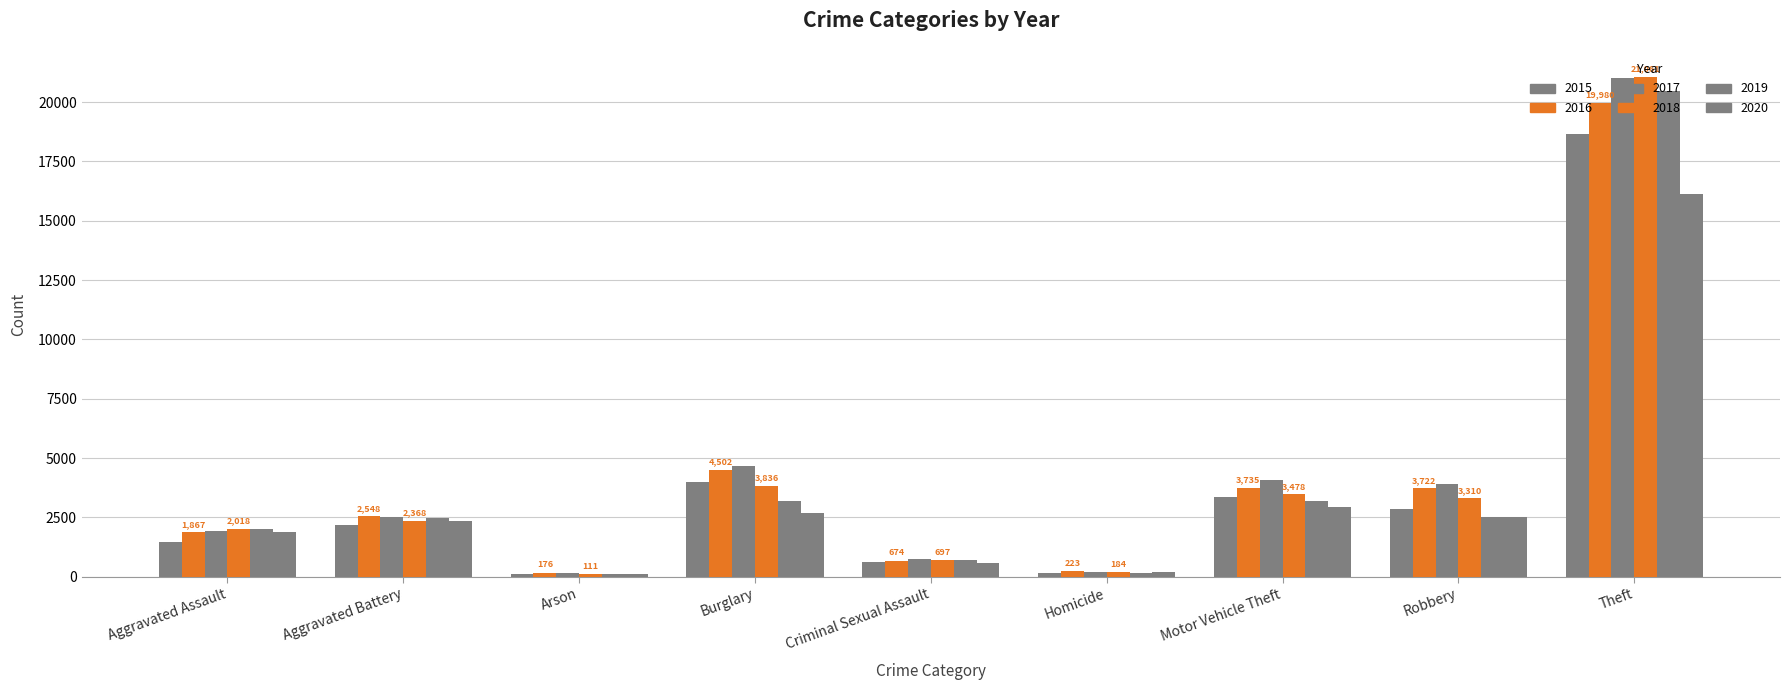

What value does the 2018 series have at Aggravated Assault?

2018